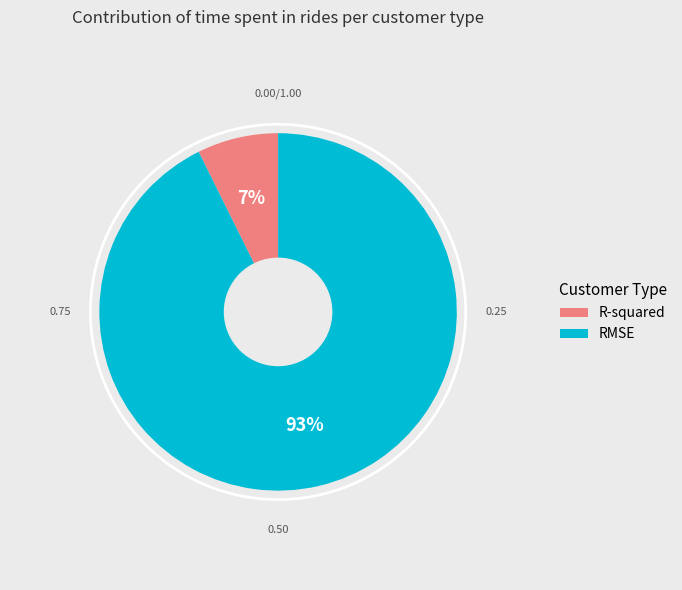

To the nearest percent, what is the average slice percentage?

50%